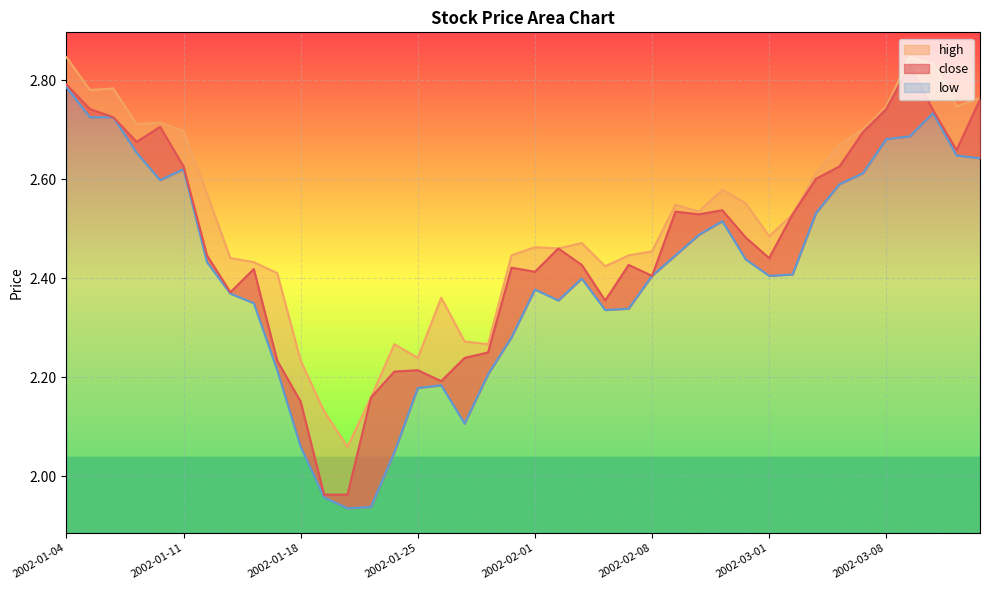

List the series in order of their overall mean, highest first.

high, close, low